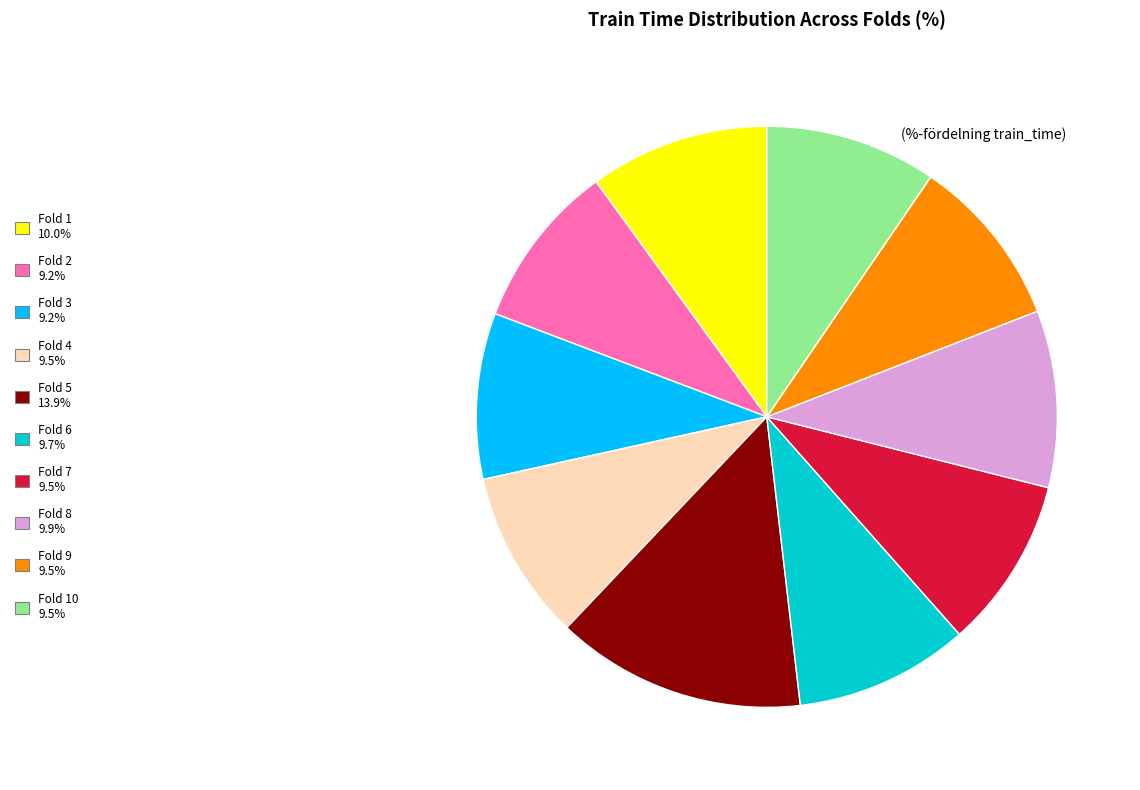

Does any single category account for the majority?

No